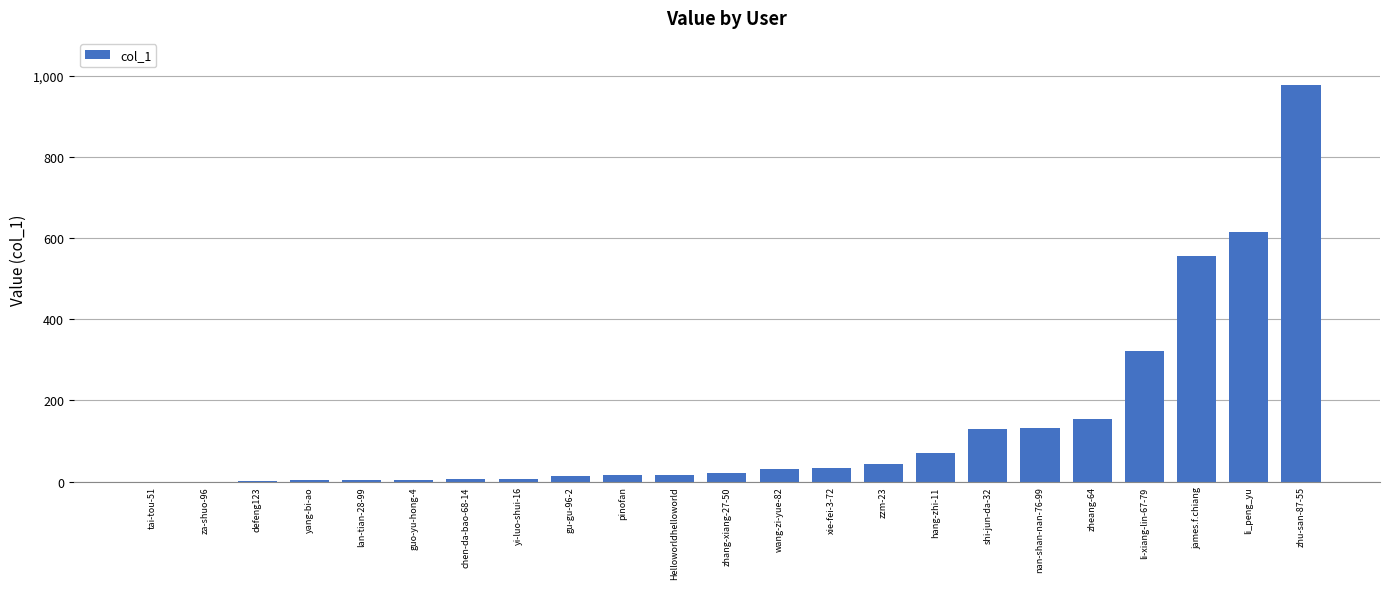

True or false: the data shows 31 at wang-zi-yue-82.

True